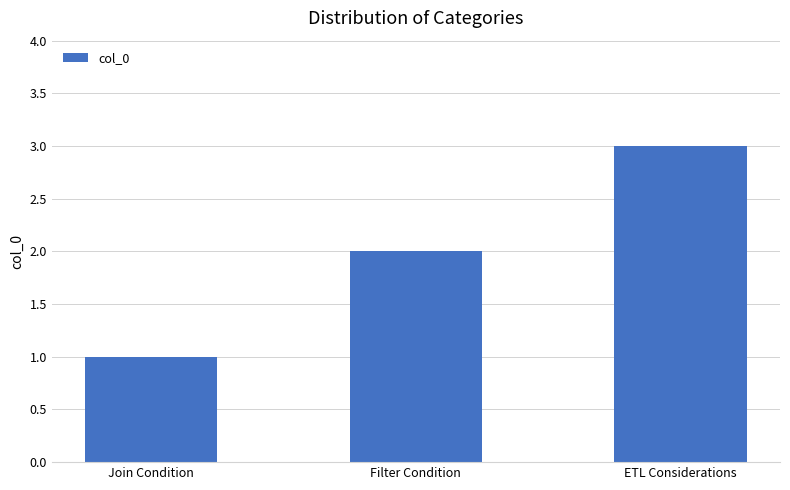

Reading left to right, what are all the values shown in this chart?

Join Condition=1	Filter Condition=2	ETL Considerations=3